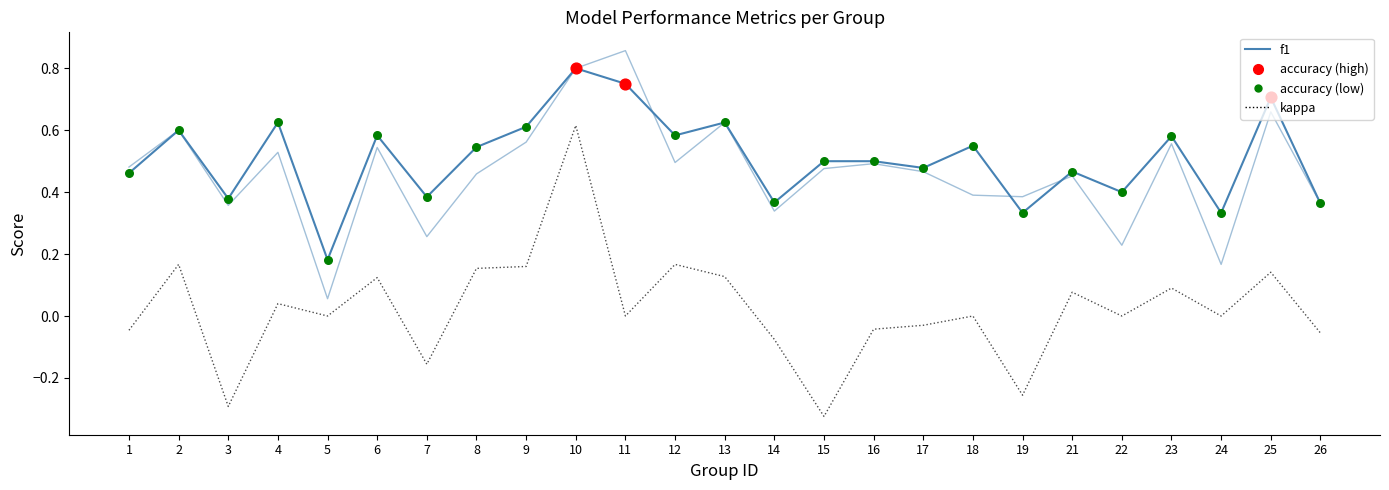

Is this an area chart (filled region under the line)?

No